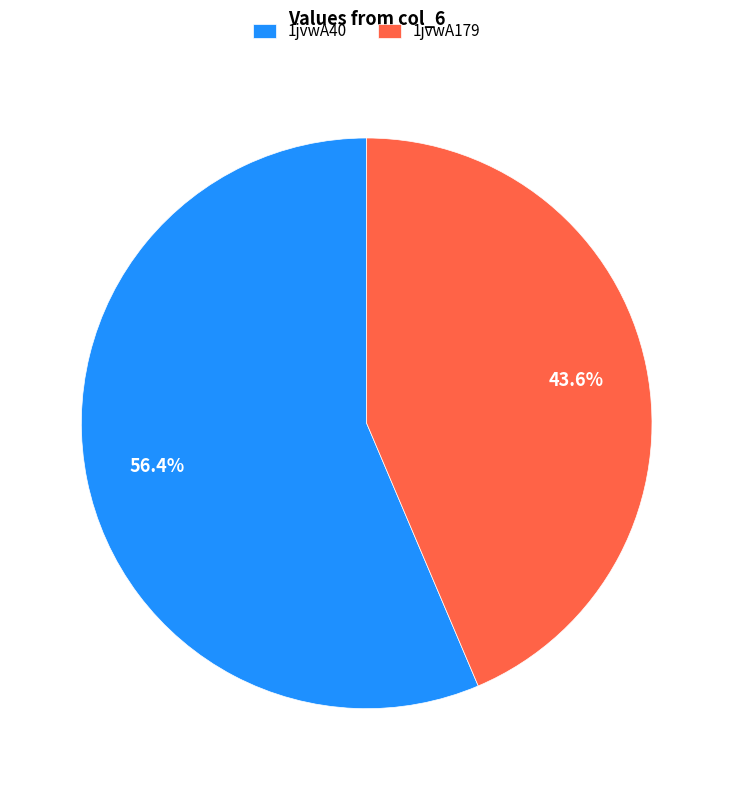

To the nearest percent, what percentage of the pie is 1jvwA40?

56%